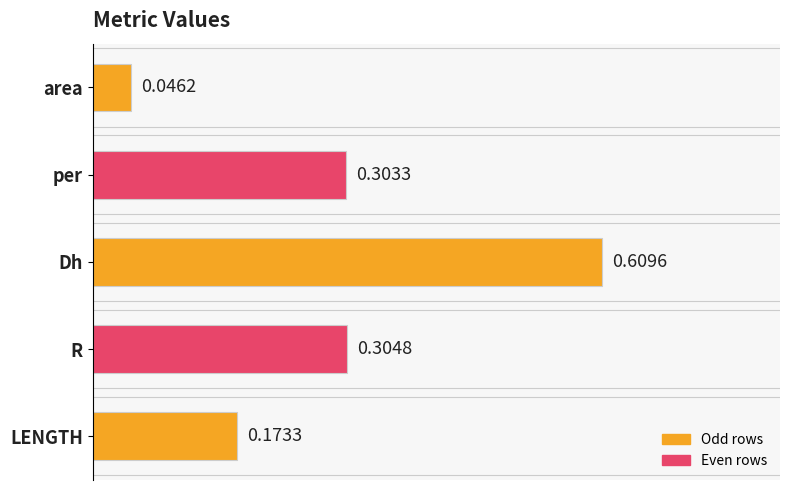

How many distinct data groups are displayed?

1